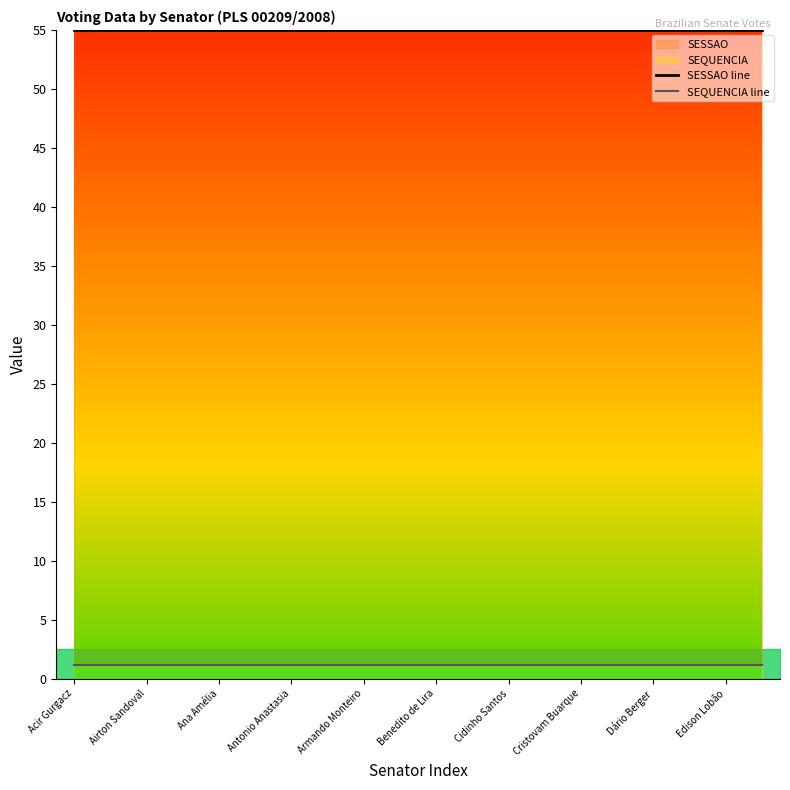

True or false: SEQUENCIA line has a value of 0.3 at 13.

False